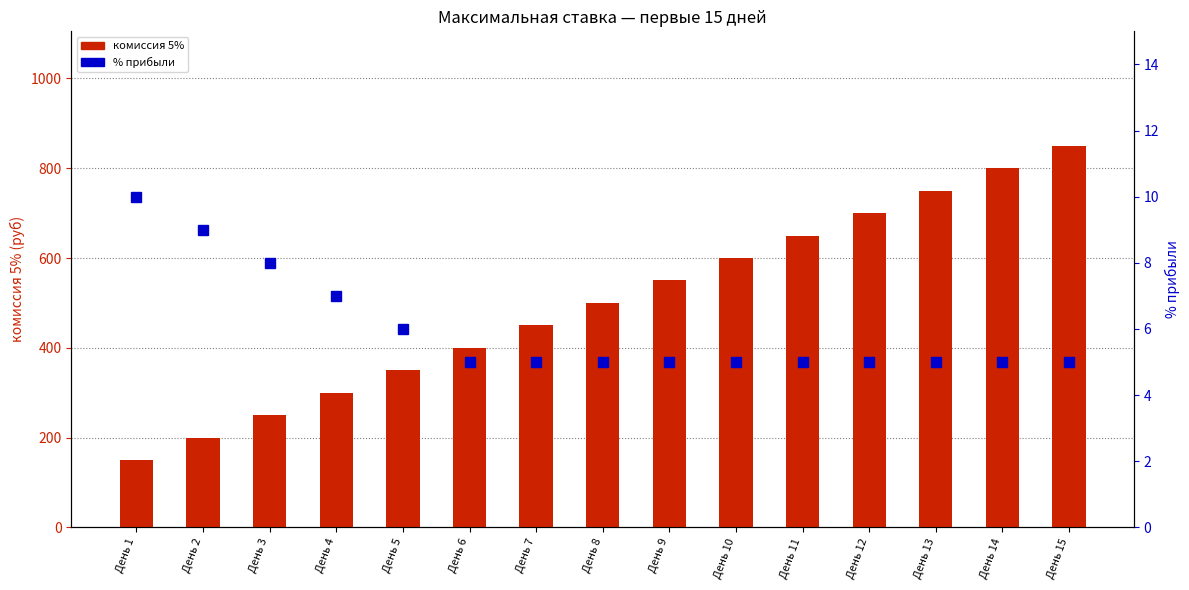

What is the difference between the комиссия 5% values at День 12 and День 3?

450